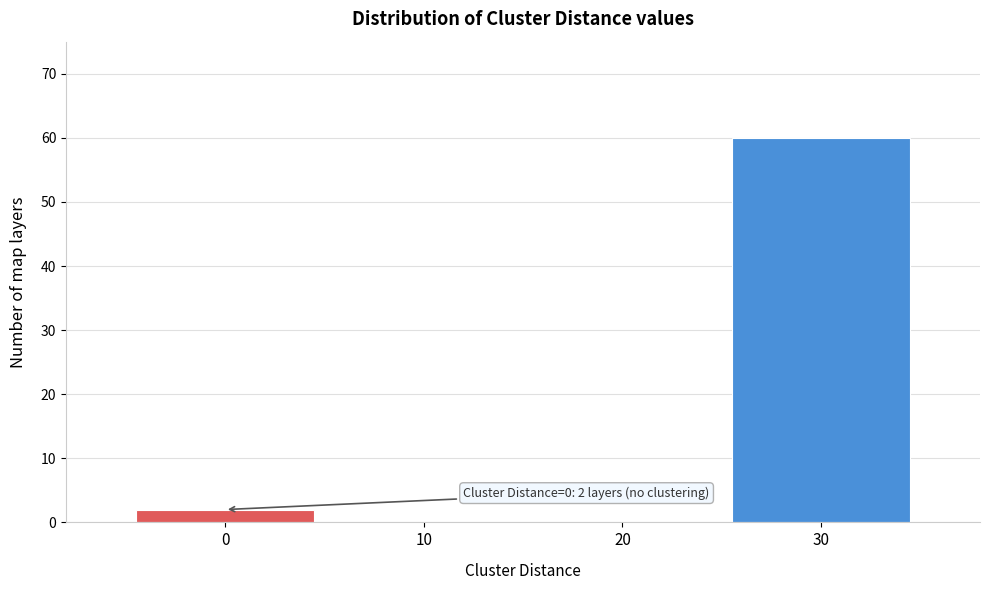

Over which range of the x-axis is the bar tallest?

25 to 35